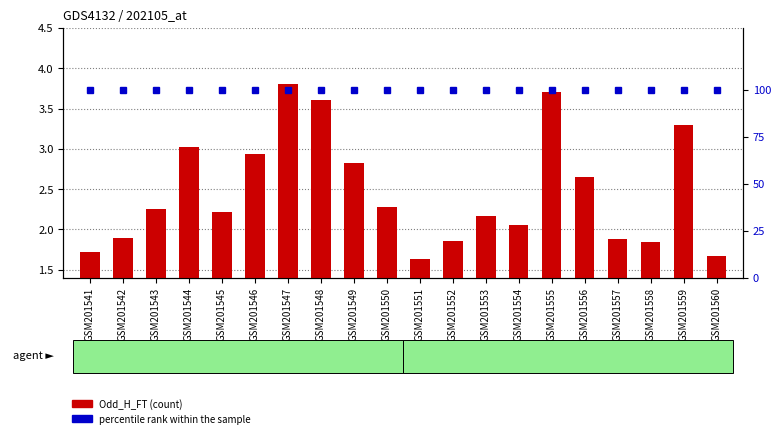

Between GSM201542 and GSM201557, which series saw the biggest shift?

Odd_H_FT